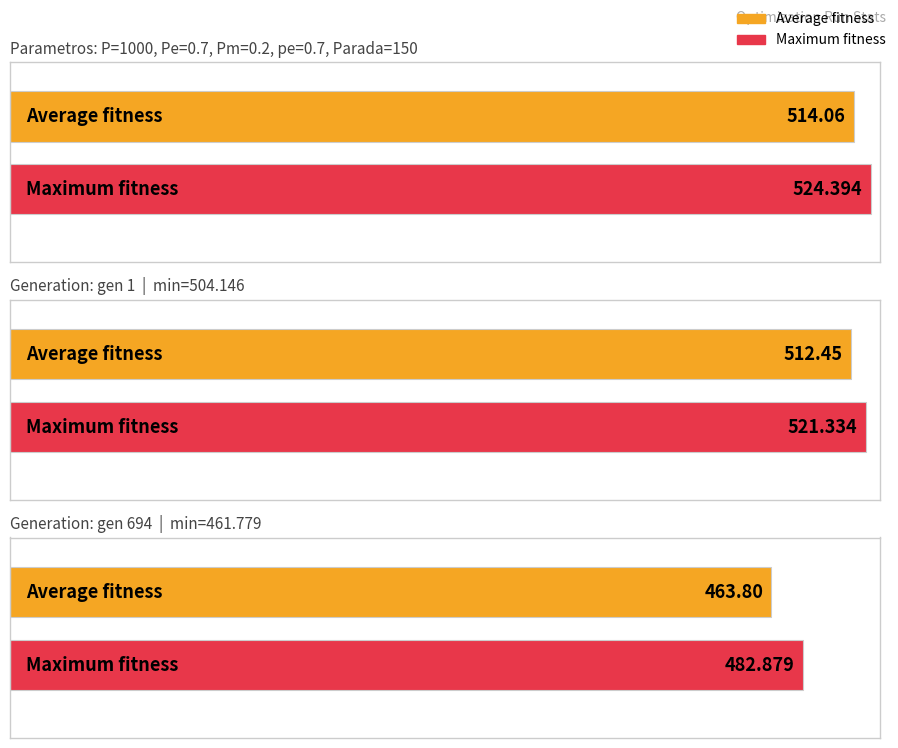

What is the spread (max minus min) of values at gen 0?

20.2